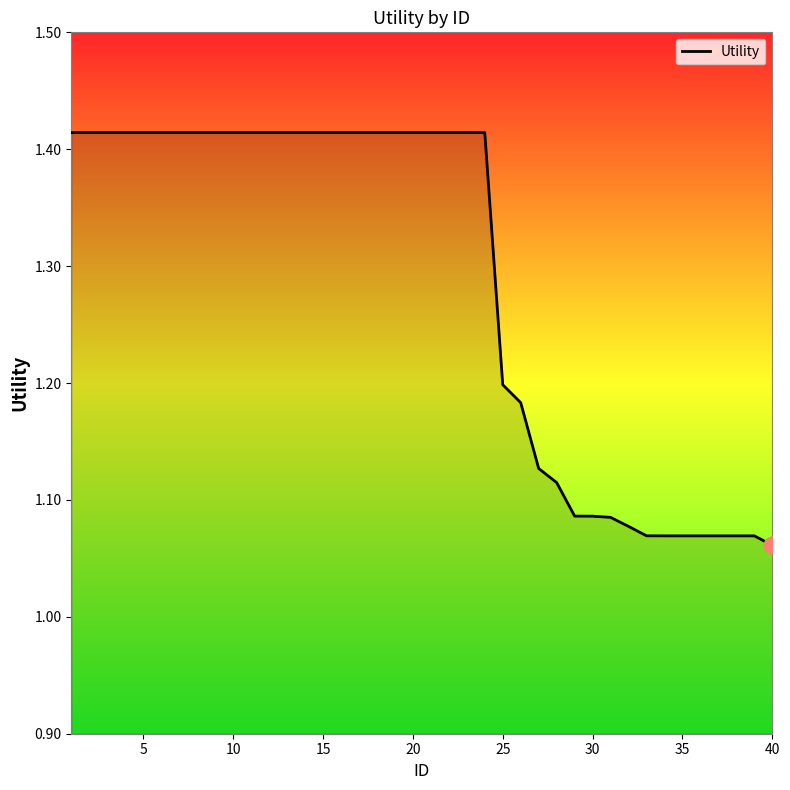

Reading left to right, extract all data points from this chart.

1.4	1.4	1.4	1.4	1.4	1.4	1.4	1.4	1.4	1.4	1.4	1.4	1.4	1.4	1.4	1.4	1.4	1.4	1.4	1.4	1.4	1.4	1.4	1.4	1.2	1.2	1.1	1.1	1.1	1.1	1.1	1.1	1.1	1.1	1.1	1.1	1.1	1.1	1.1	1.1